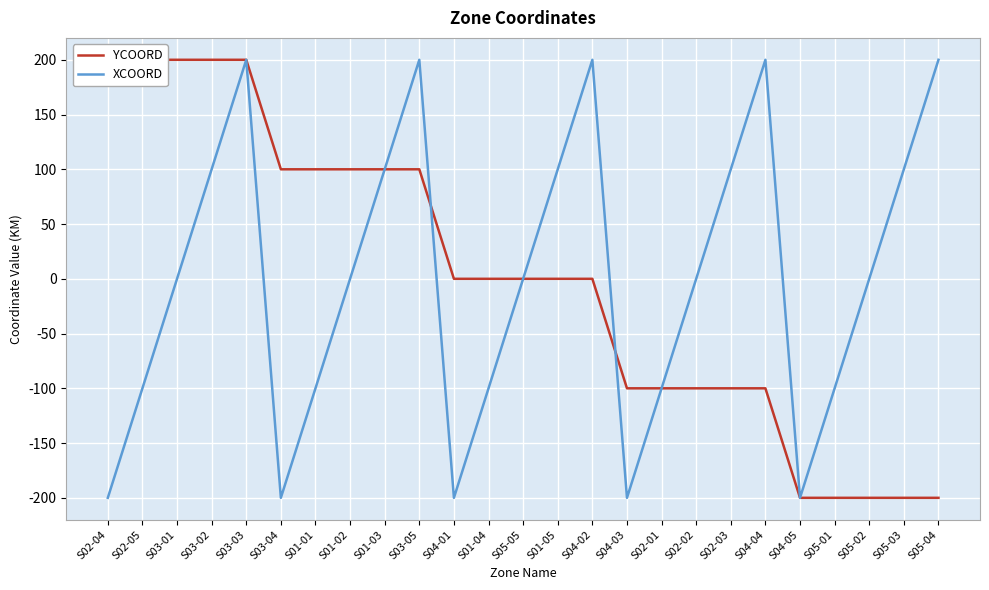

What is the sum of the XCOORD values at S03-02 and S04-03?

-100